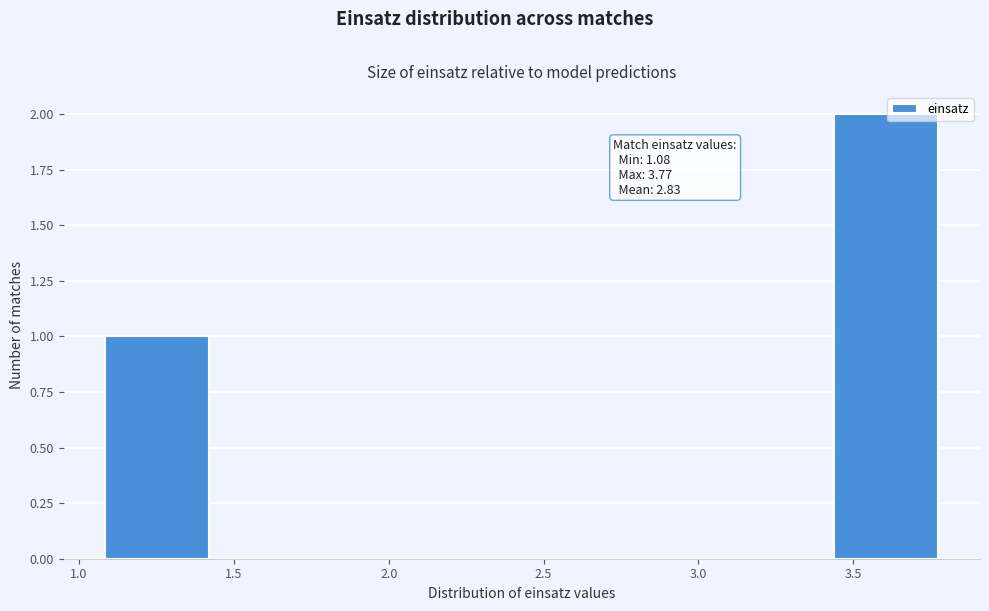

Over which range of the x-axis is the bar tallest?

3.45 to 3.75